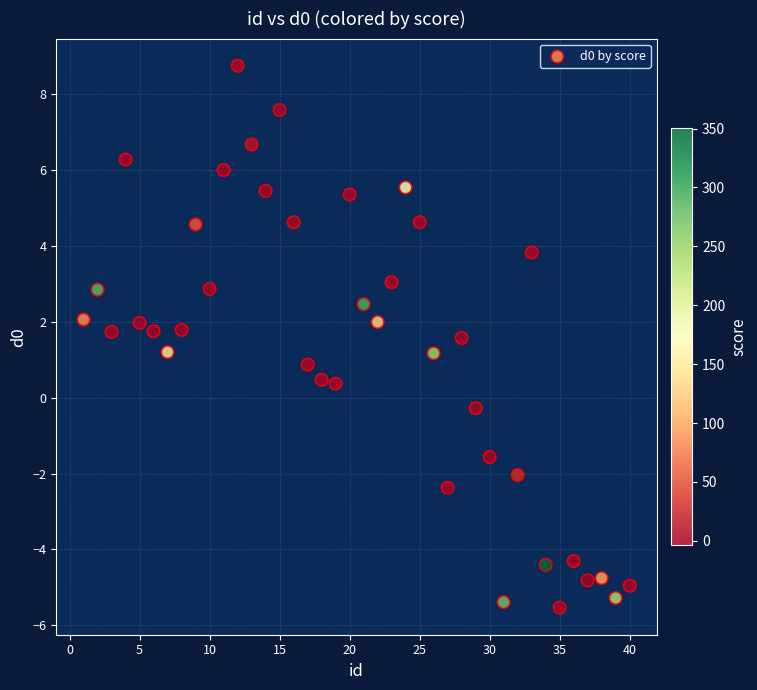

What is the range of Y values (max minus min)?

14.3